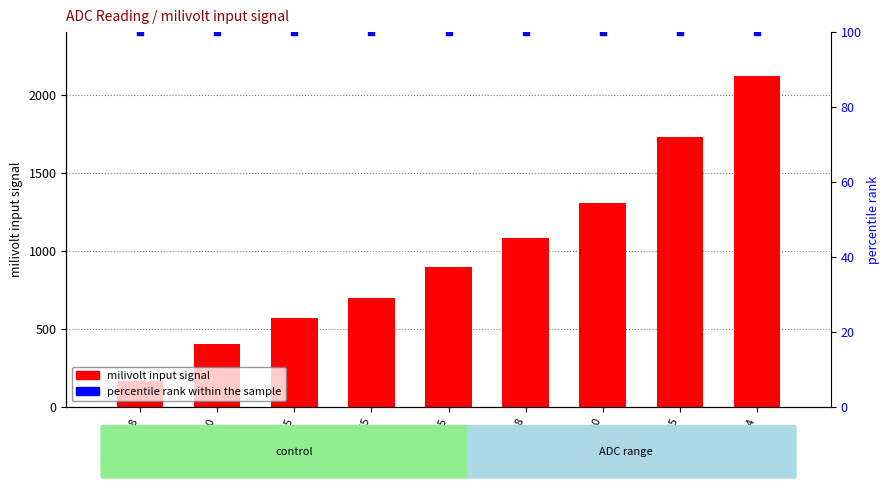

Which series reaches the minimum Y coordinate?

percentile rank within the sample